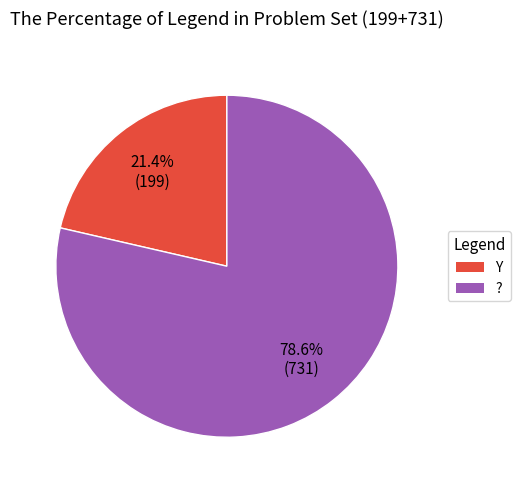

True or false: Y accounts for 21% of the total.

True